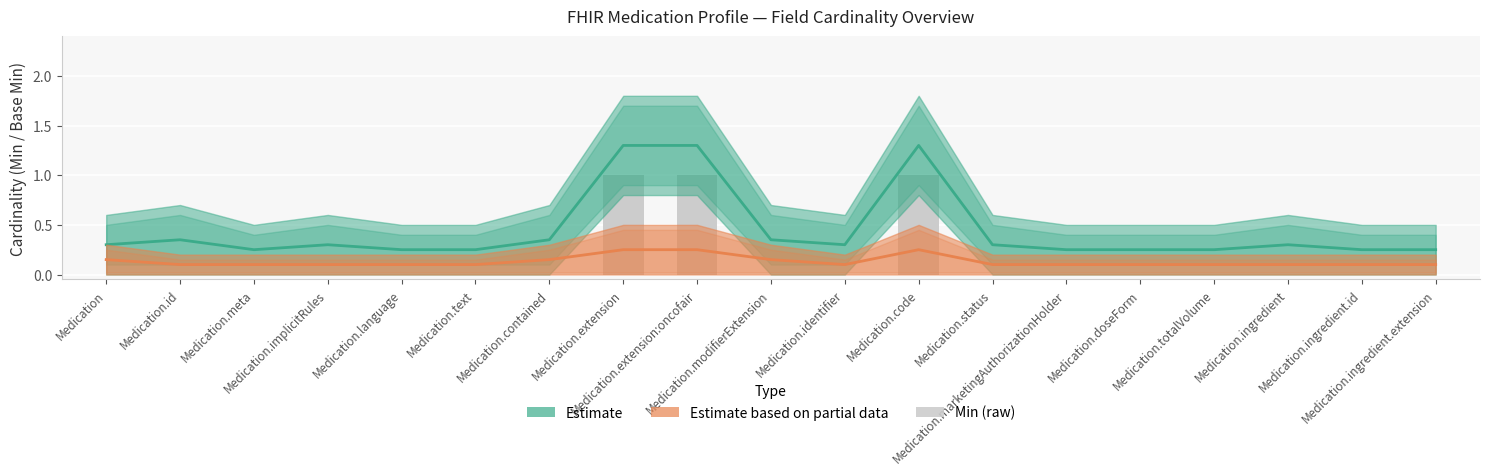

True or false: the data shows 1 at Medication.ingredient.extension.

False